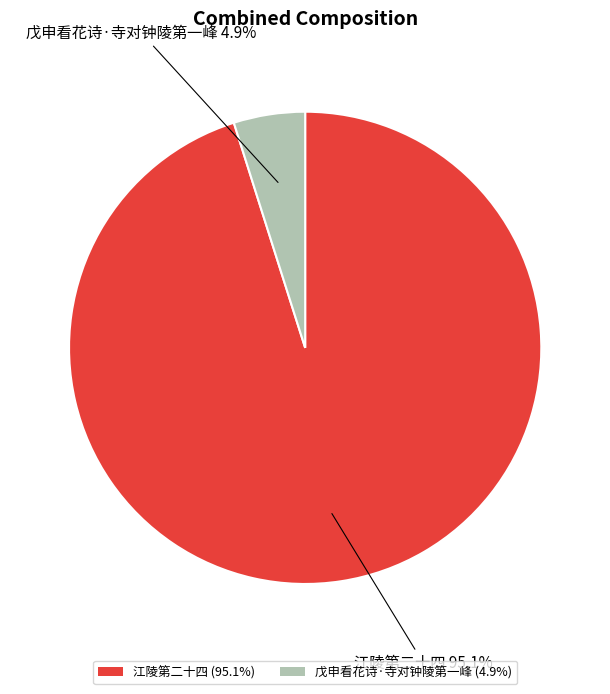

Is 戊申看花诗·寺对钟陵第一峰 the majority of the pie?

No